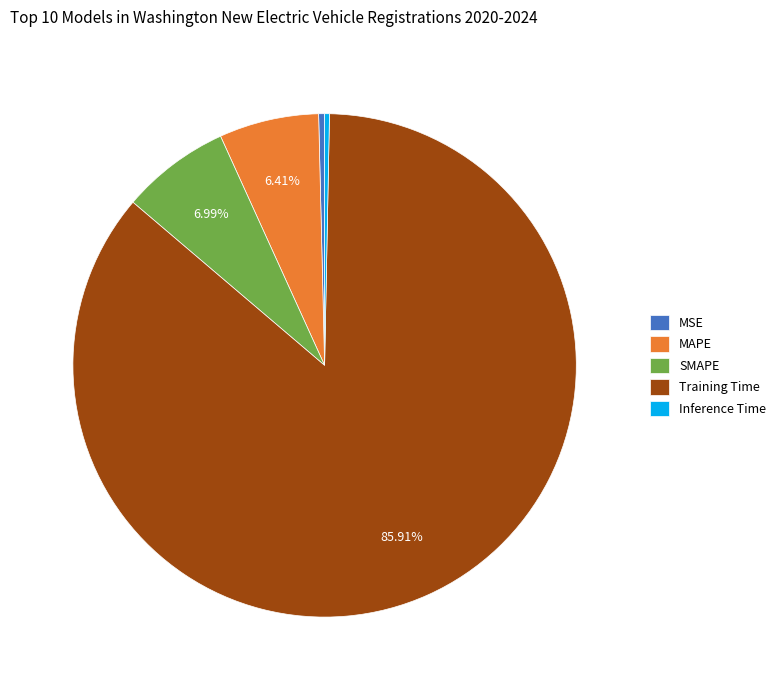

Which has a higher value, Inference Time or MAPE?

MAPE